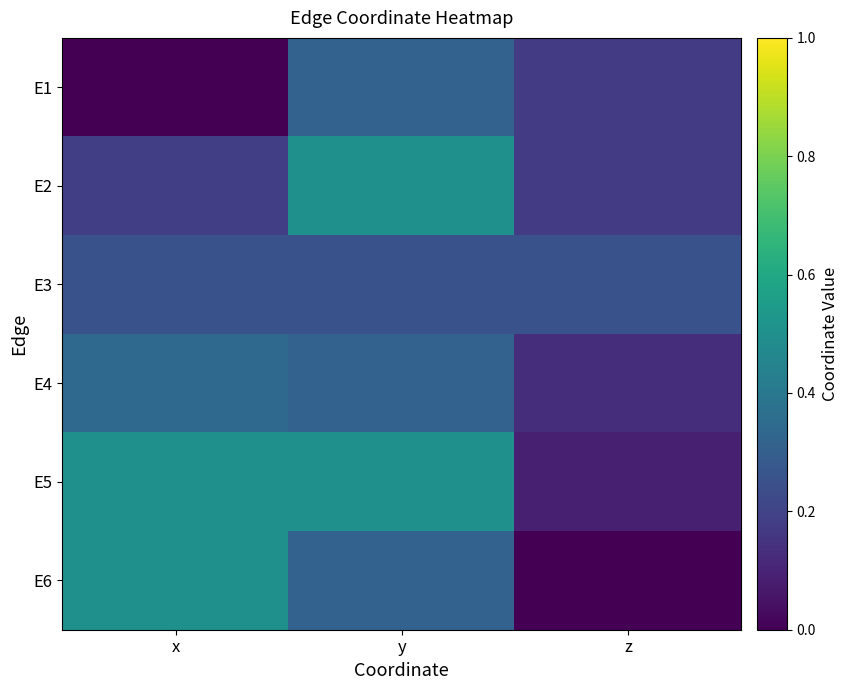

What is the spread (max minus min) of values at x?

0.5